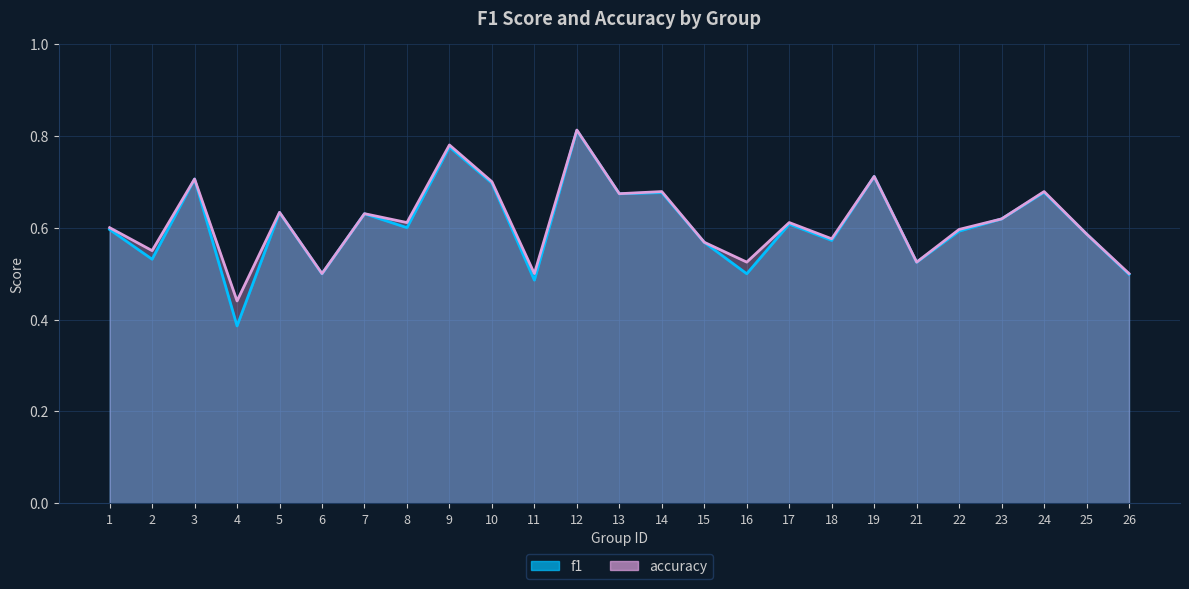

How many series are shown in this chart?

2